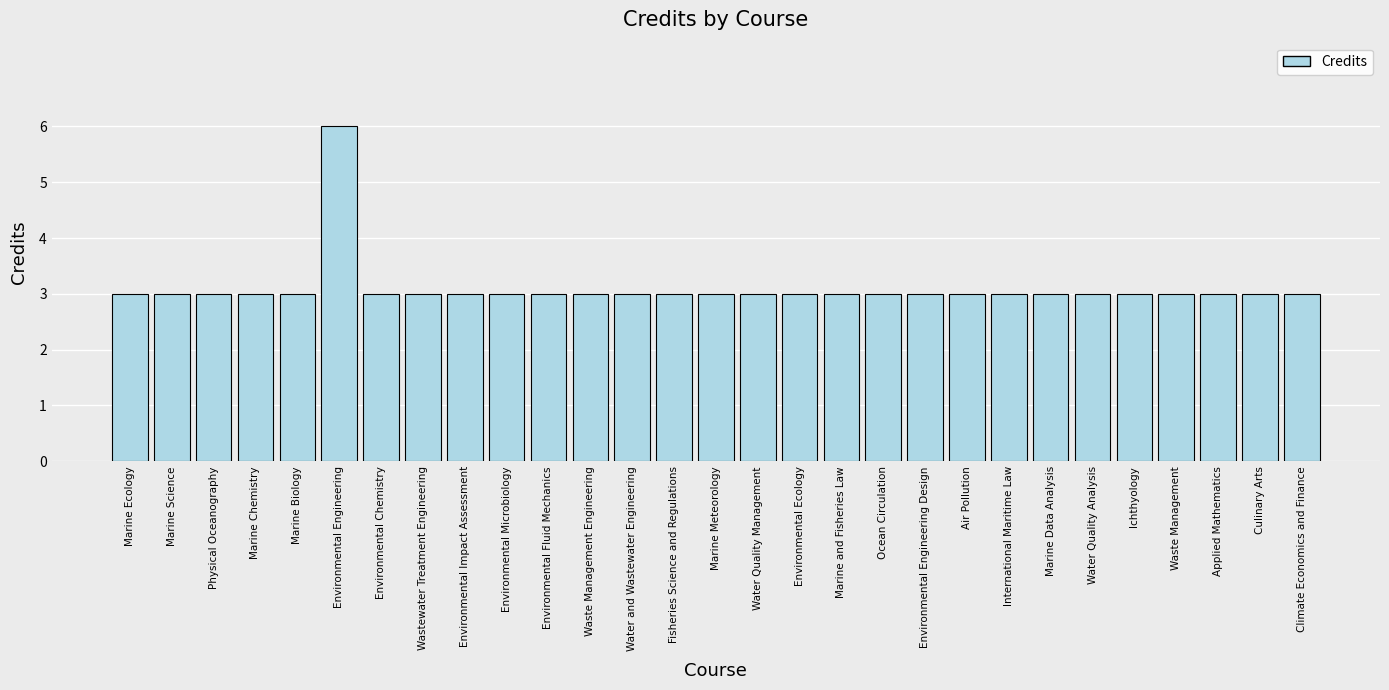

Which has a higher value, Environmental Engineering or Water Quality Analysis?

Environmental Engineering